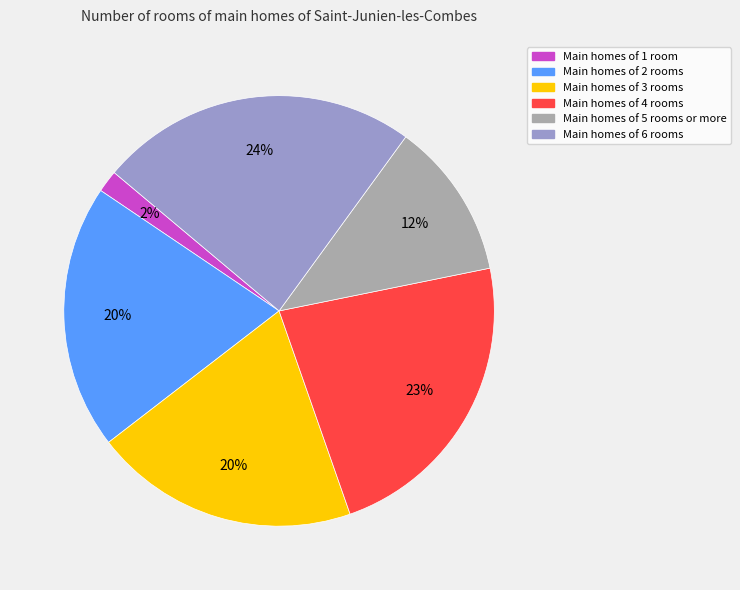

Is there a majority slice in this chart?

No